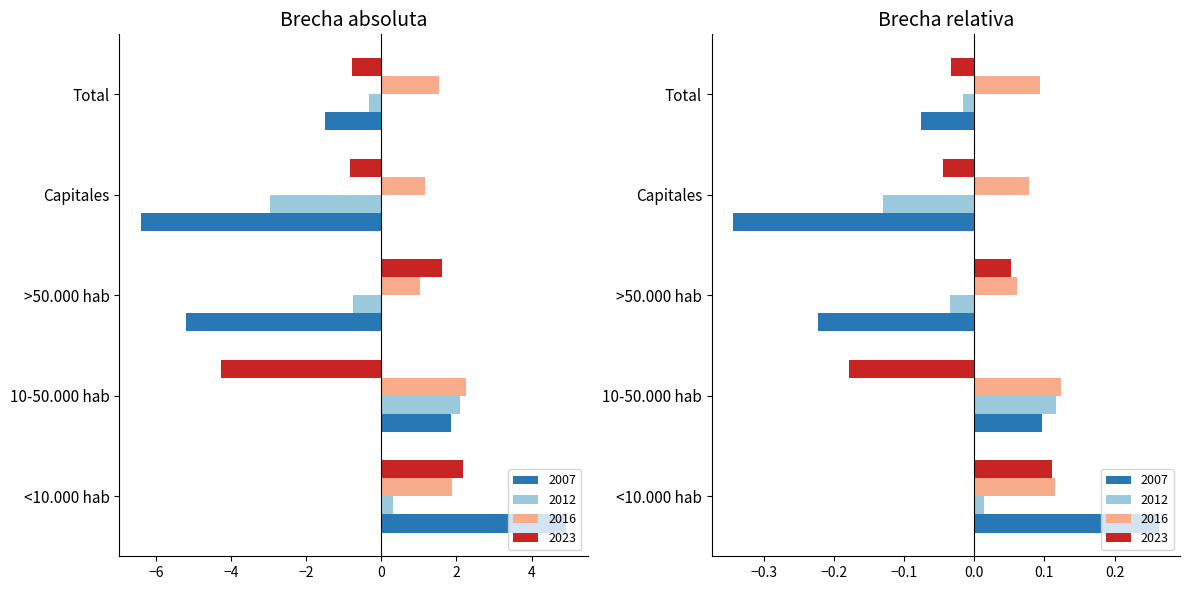

What is the difference between the second highest and minimum values in the 2012 series?

3.3